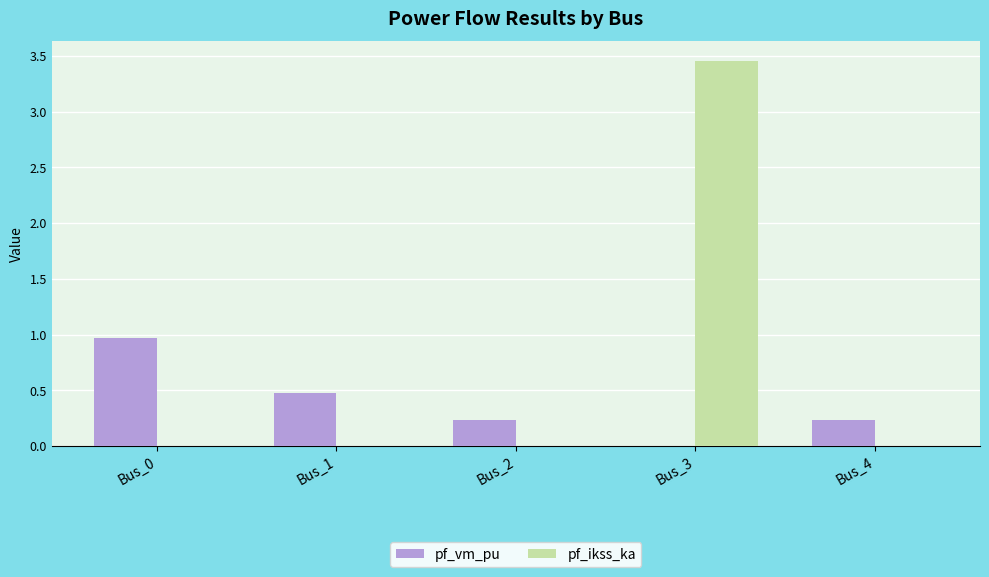

Is it true that pf_ikss_ka equals 0.0 at Bus_2?

True